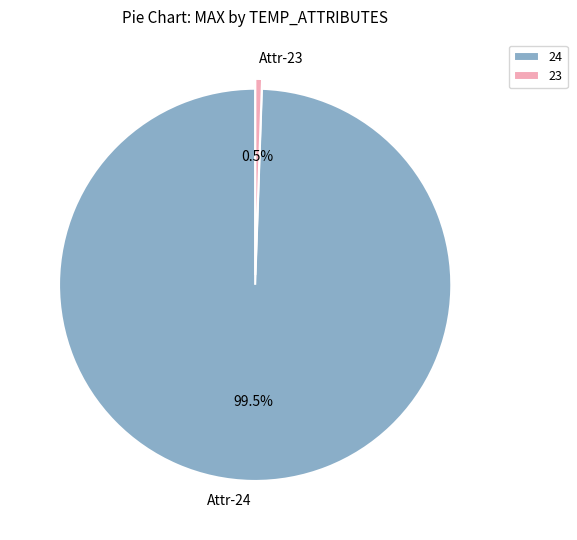

True or false: 23 accounts for 13% of the total.

False